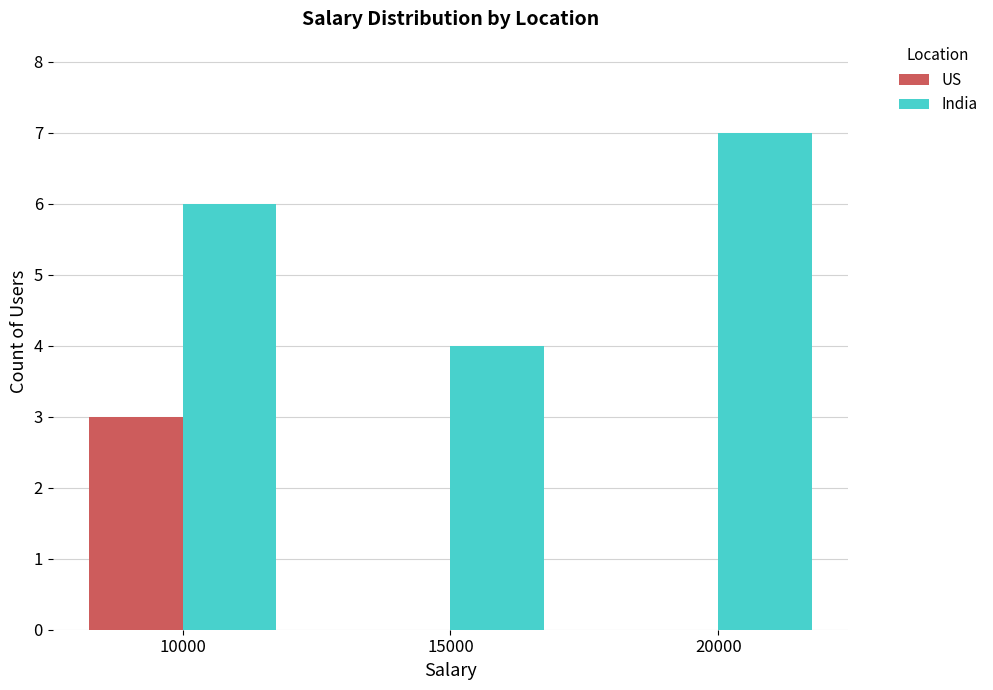

How many India values are between 4 and 7?

3